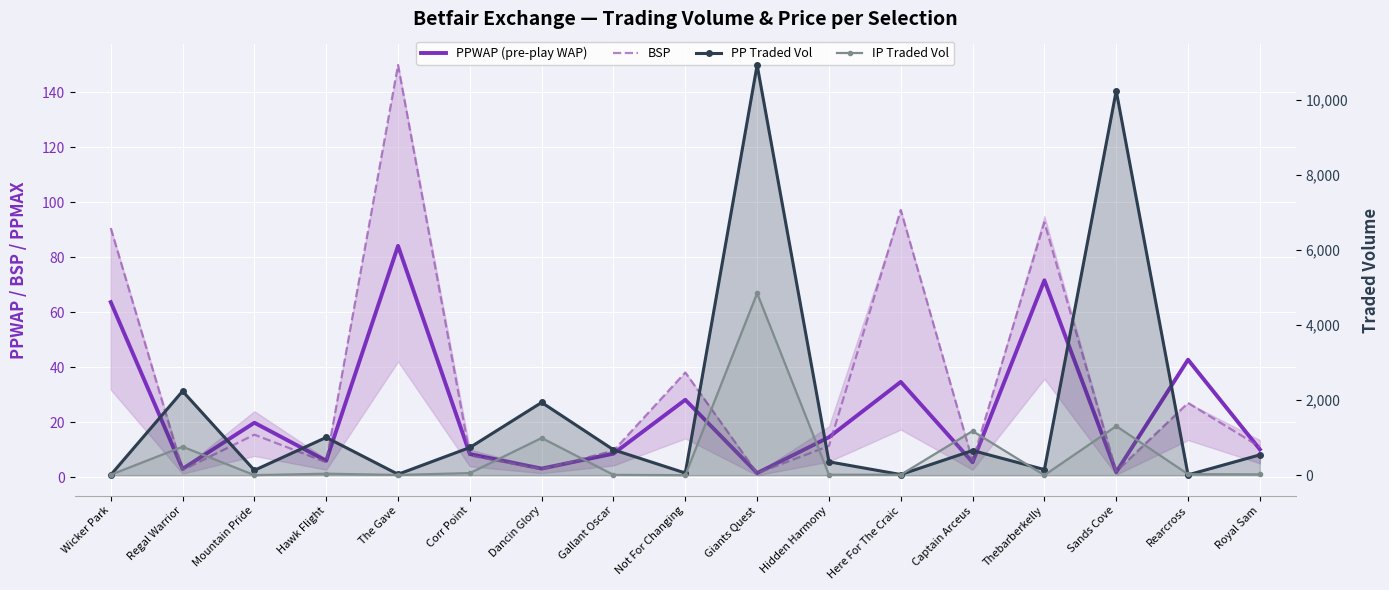

Where is the first local minimum for PP Traded Vol?

Mountain Pride